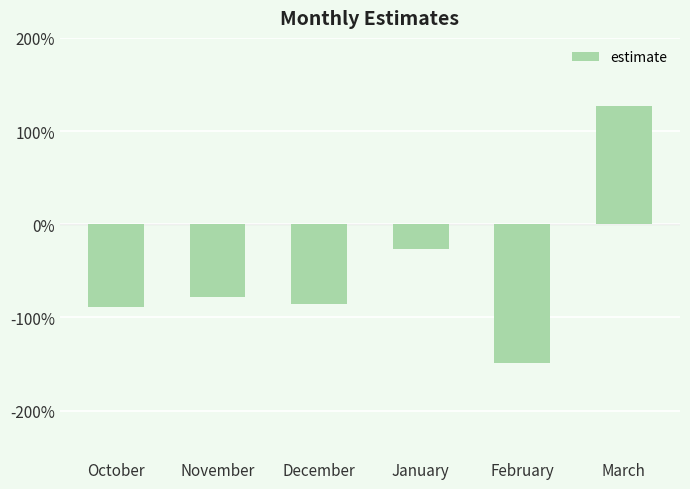

Are the bars grouped side by side (vs. stacked)?

No